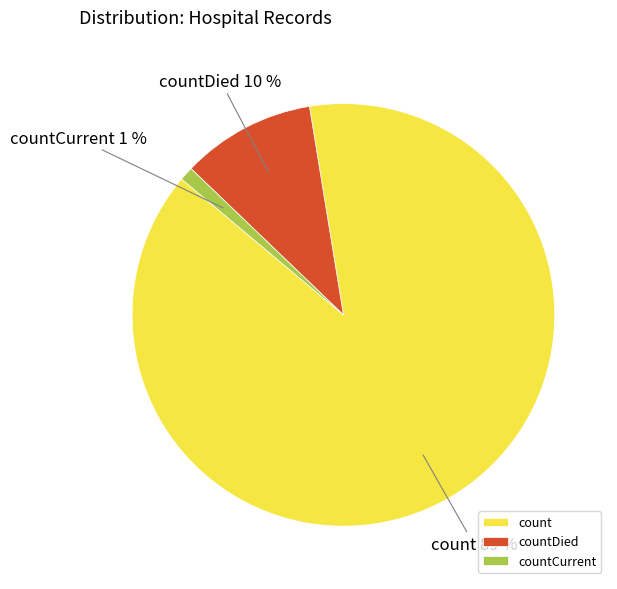

What percentage is the countCurrent slice, to the nearest percent?

1%